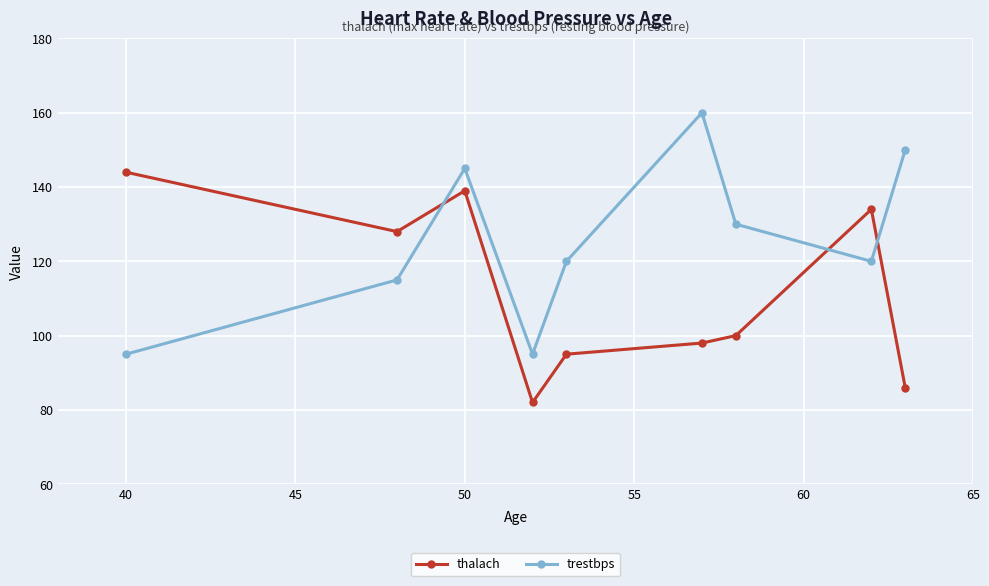

Reading left to right, extract all data points from this chart.

thalach: 144	128	139	82	95	98	100	134	86
trestbps: 95	115	145	95	120	160	130	120	150